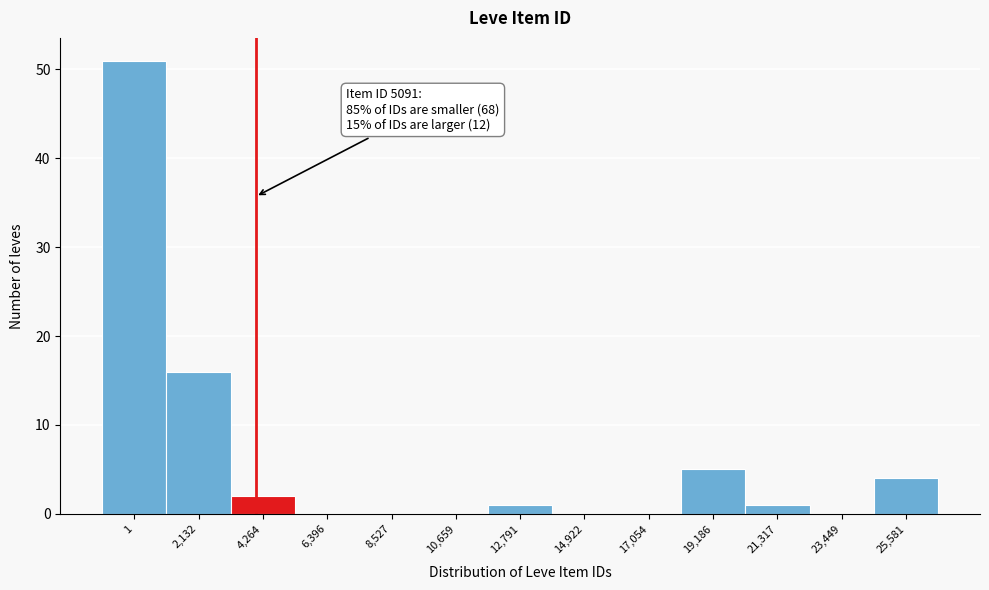

Reading left to right, what are all the values shown in this chart?

1=51	2,132=16	4,264=2	6,396=0	8,527=0	10,659=0	12,791=1	14,922=0	17,054=0	19,186=5	21,317=1	23,449=0	25,581=4